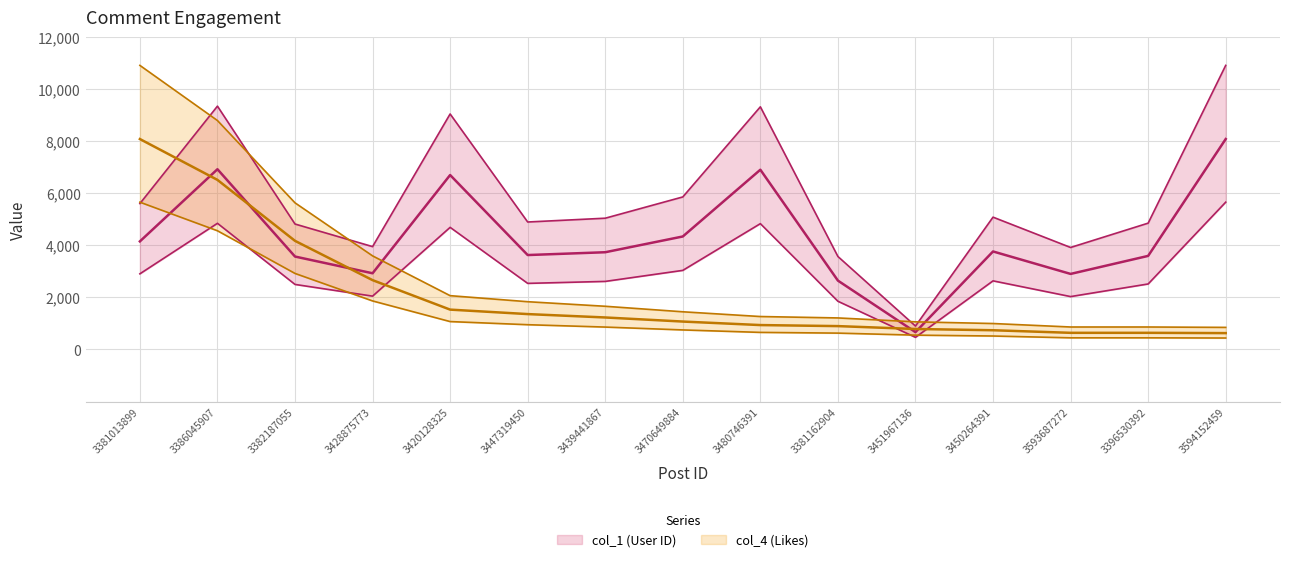

How many lines are shown in the chart?

2